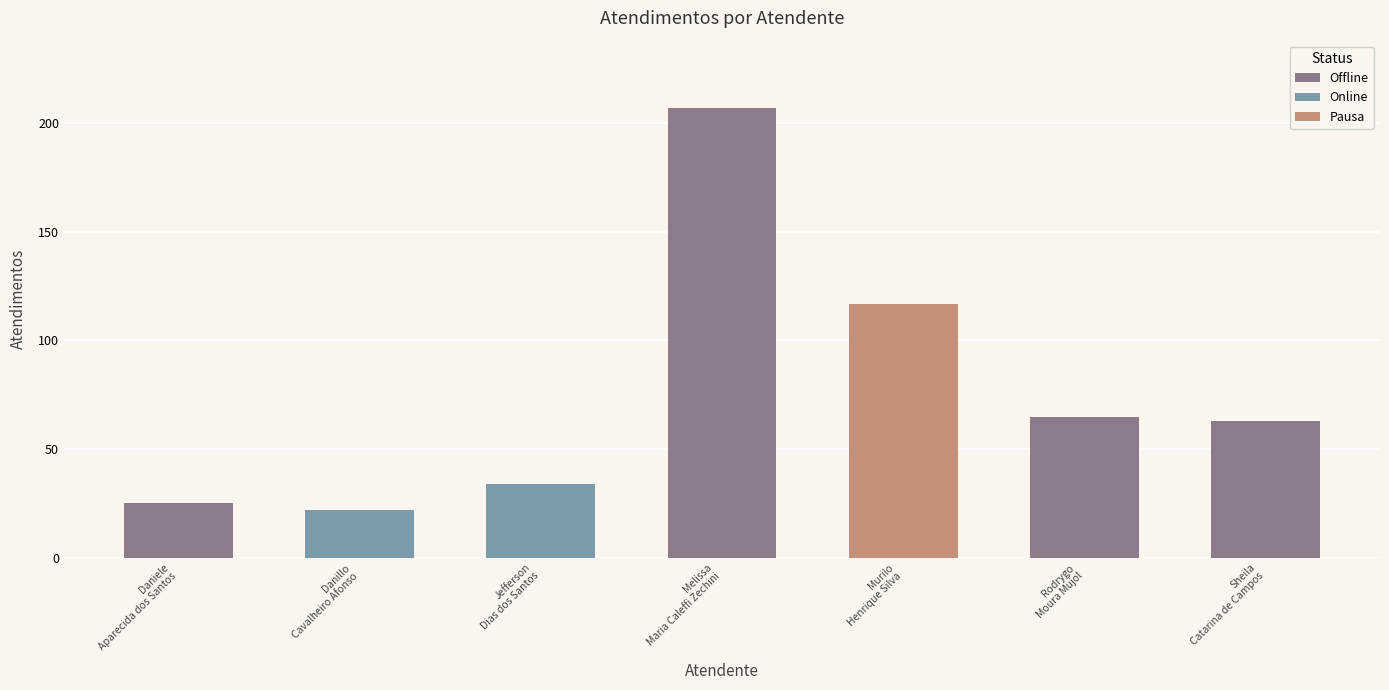

At which category does the chart reach its minimum across all series?

Danillo Cavalheiro Afonso